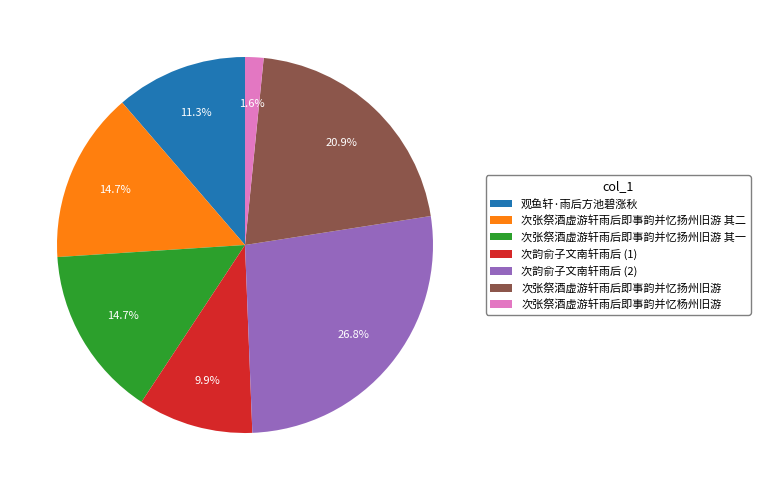

Is 次张祭酒虚游轩雨后即事韵并忆杨州旧游 the majority of the pie?

No